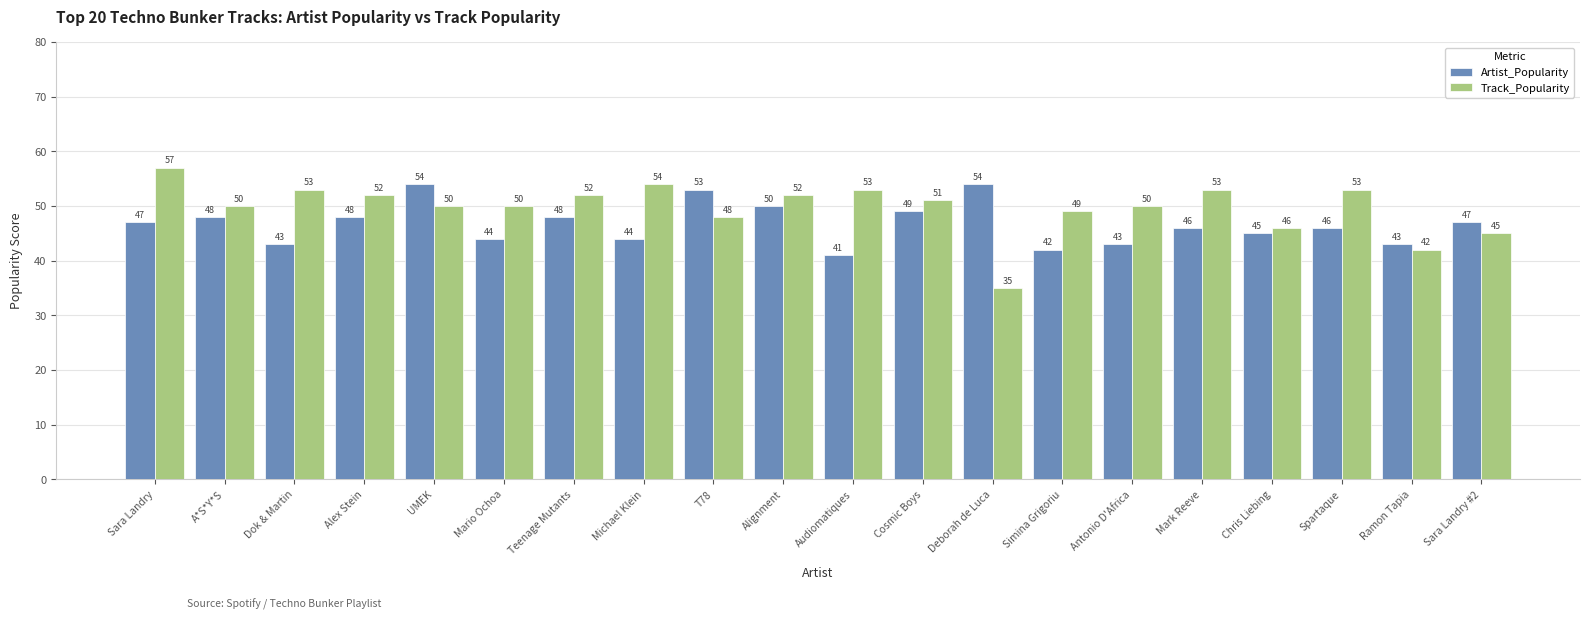

How many data points in Track_Popularity are less than 51?

10